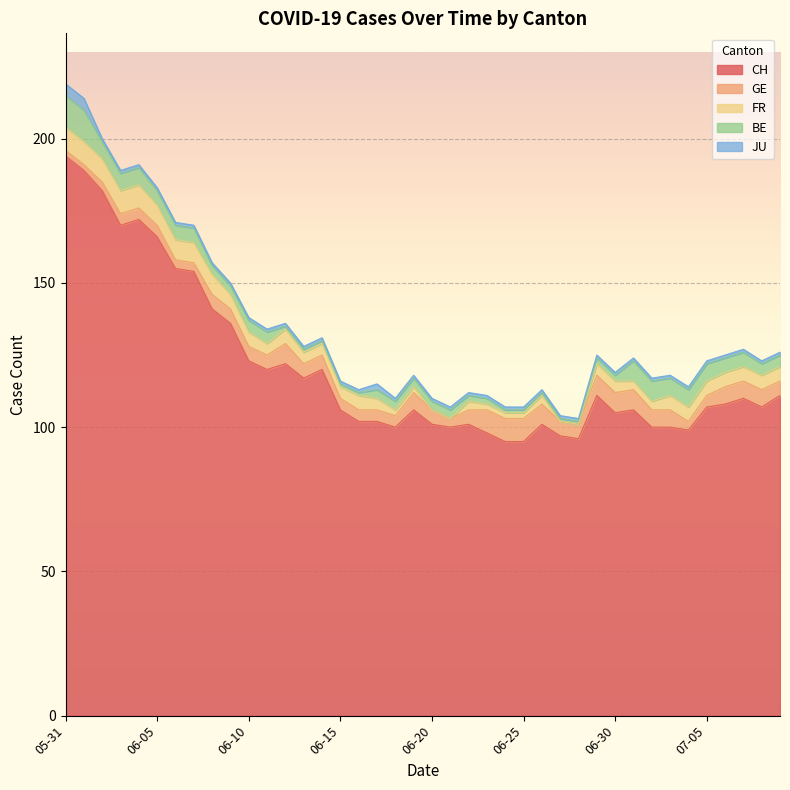

What is the label of the 13th point from the right?

2020-06-27